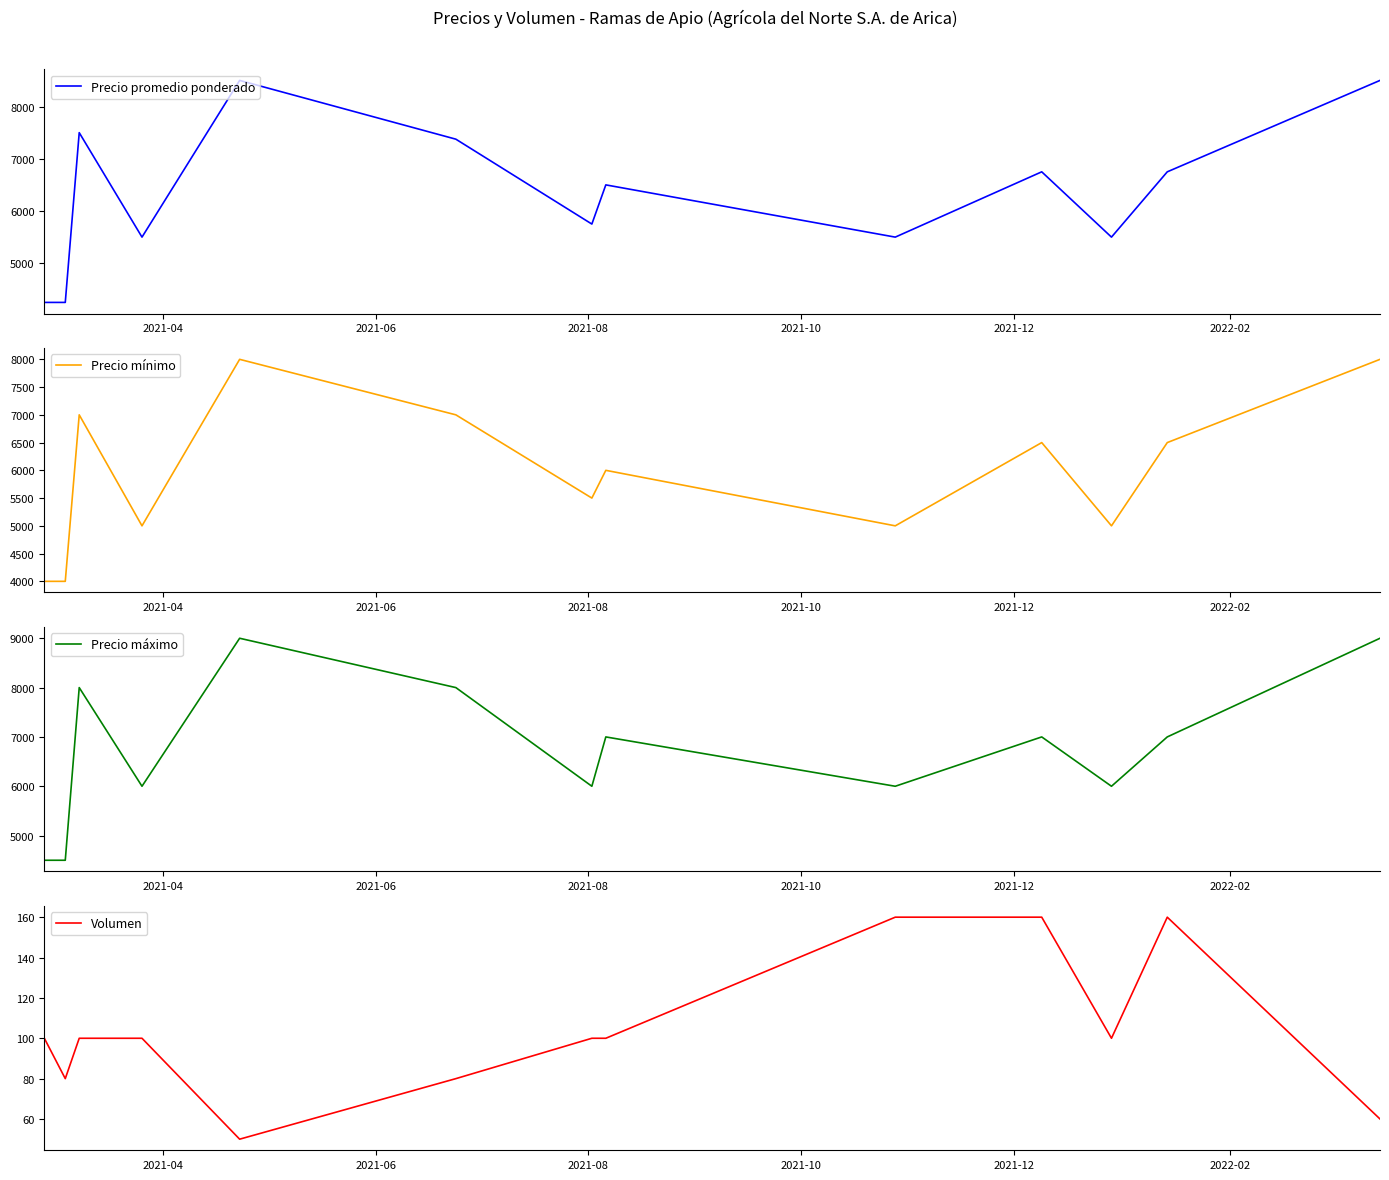

True or false: Volumen and Precio máximo intersect in this chart.

False